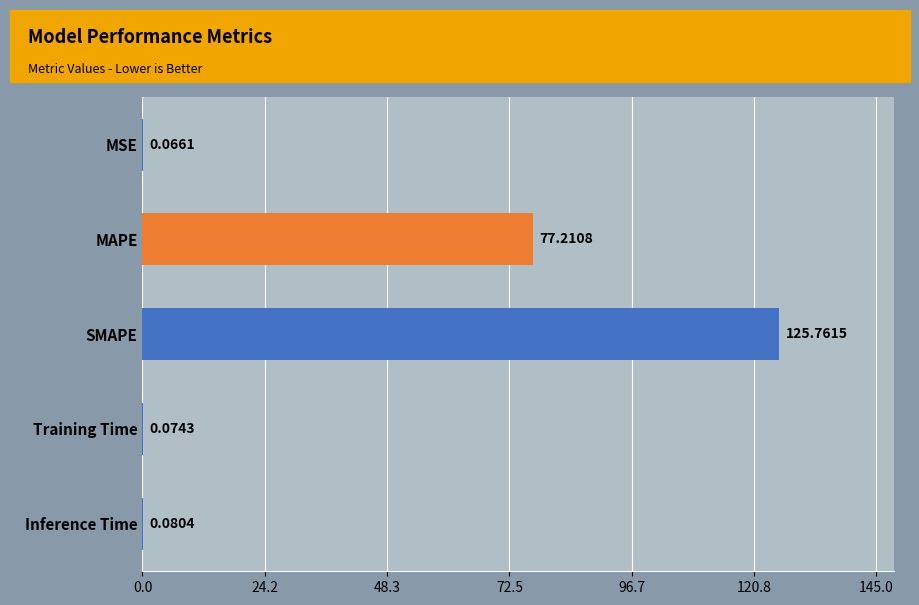

What is the sum of all values?

203.2